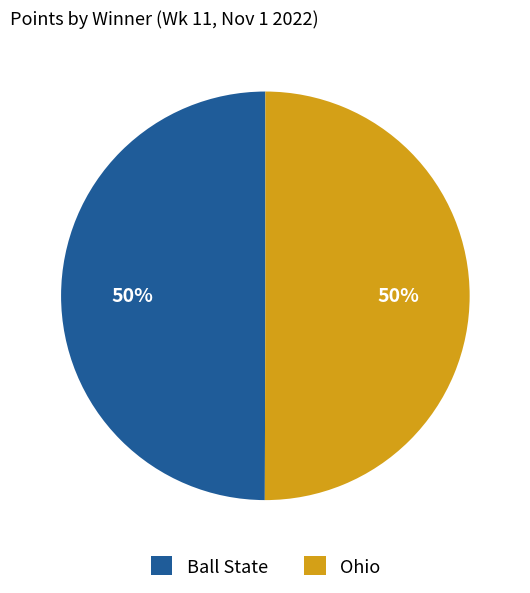

Do Ohio and Ball State together represent more than half of the pie?

Yes